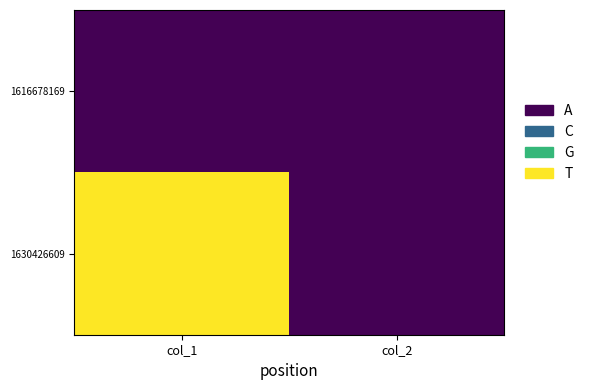

Rank the series by their maximum value, from highest to lowest.

1630426609, 1616678169